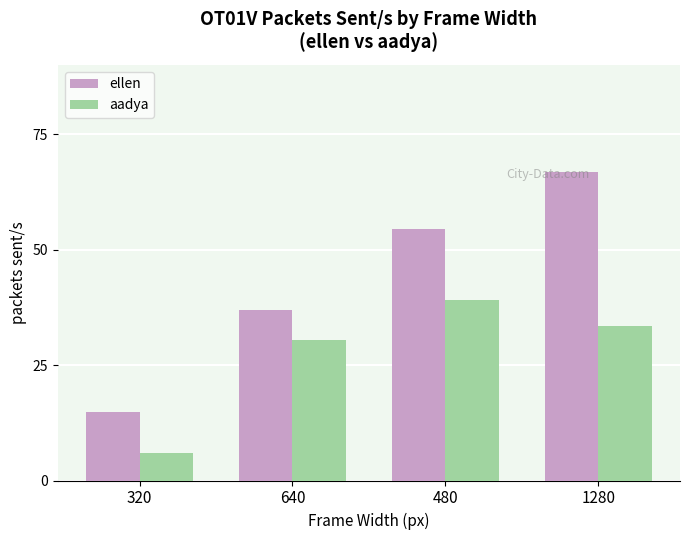

List the series in order of their peak value, lowest first.

aadya, ellen